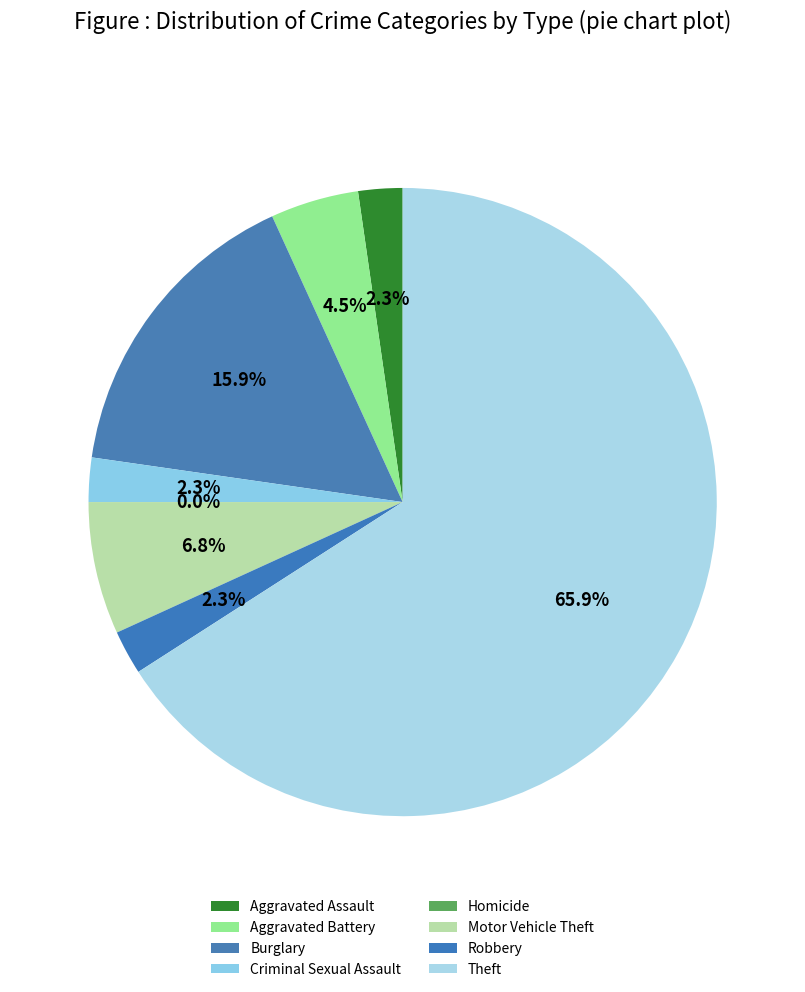

Is there any slice that represents more than half of the pie?

Yes